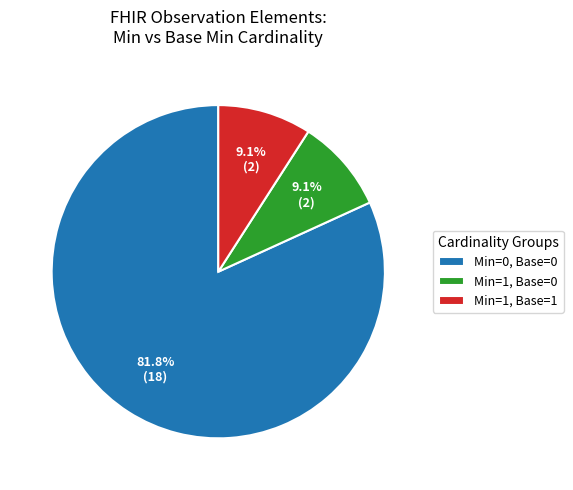

Do Min=0, Base=0 and Min=1, Base=1 together represent more than half of the pie?

Yes